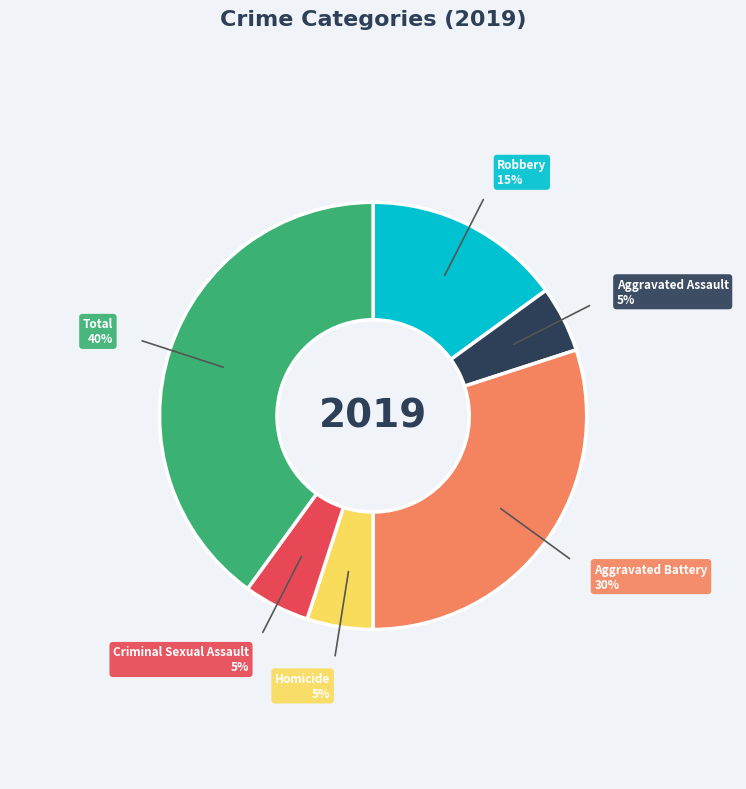

The Criminal Sexual Assault slice represents 5% of the pie. True or false?

True